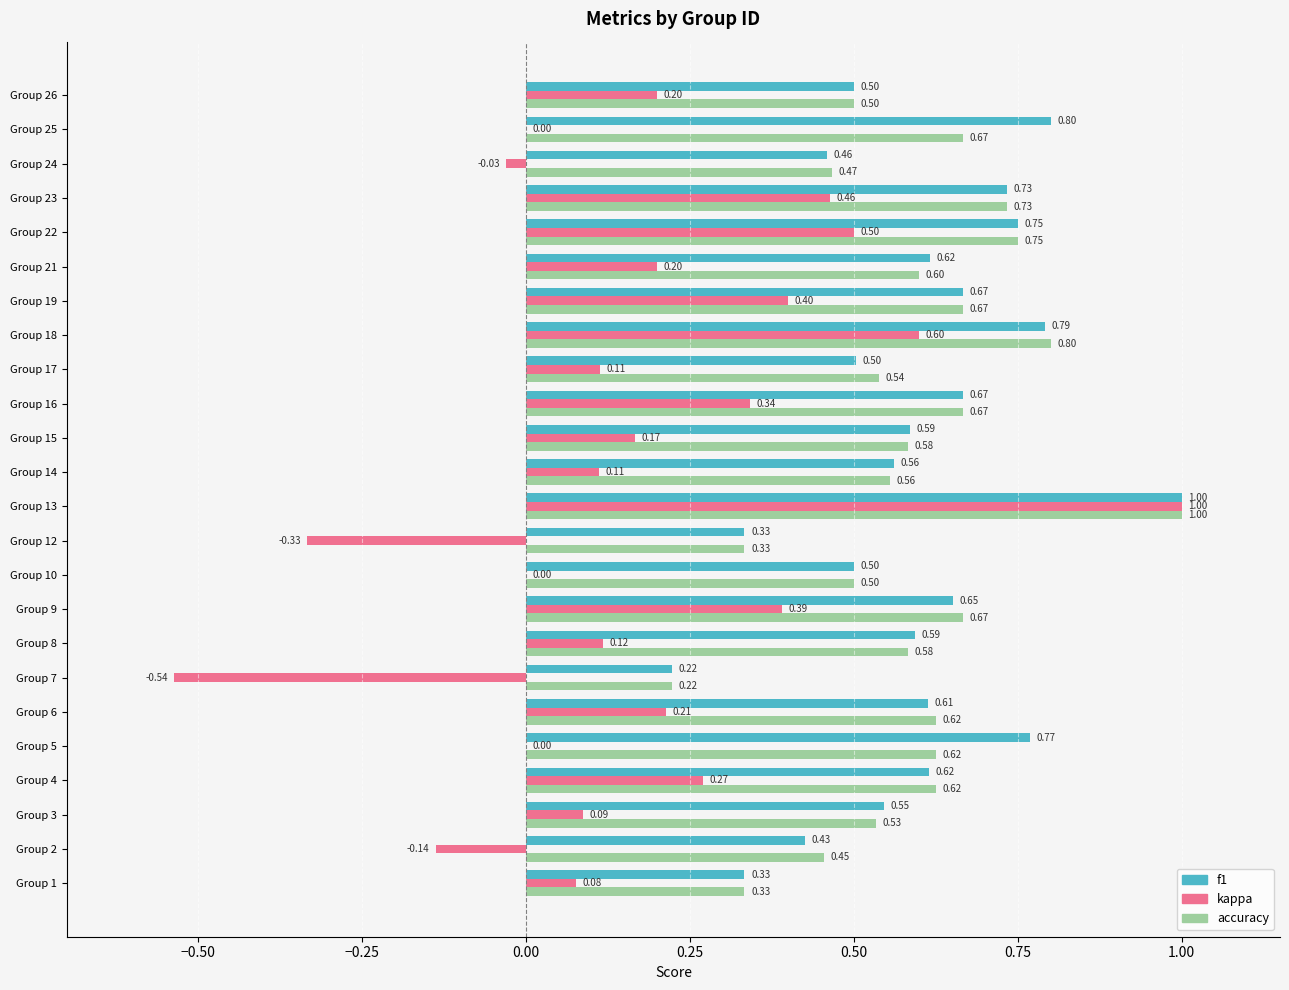

What is the sum of all f1 values?

14.2